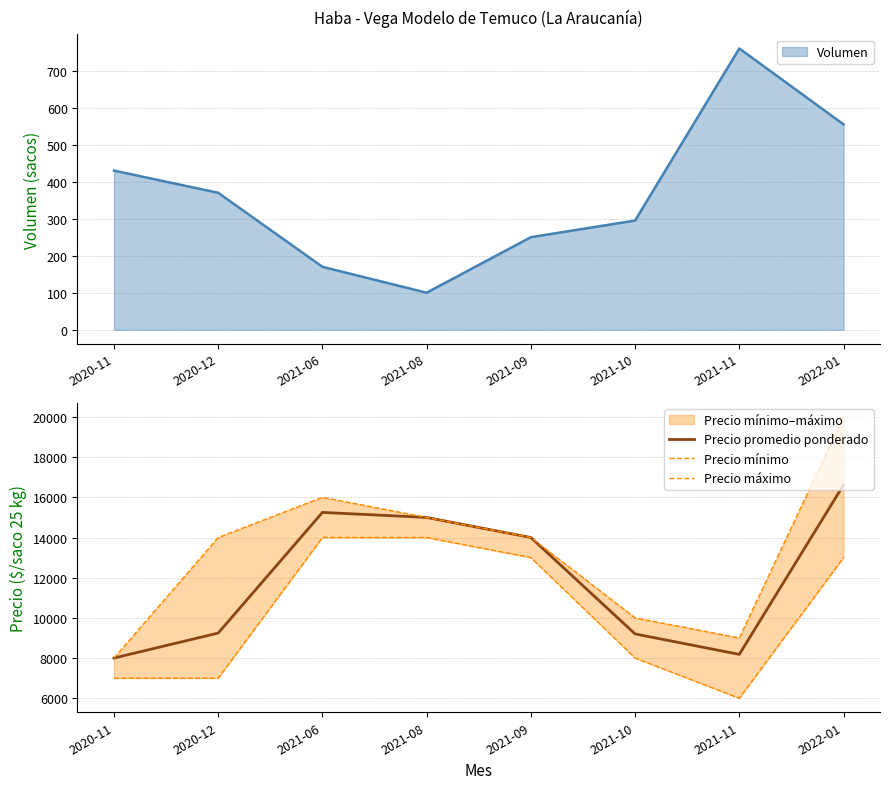

How many interior local valleys does the Precio máximo series have?

1